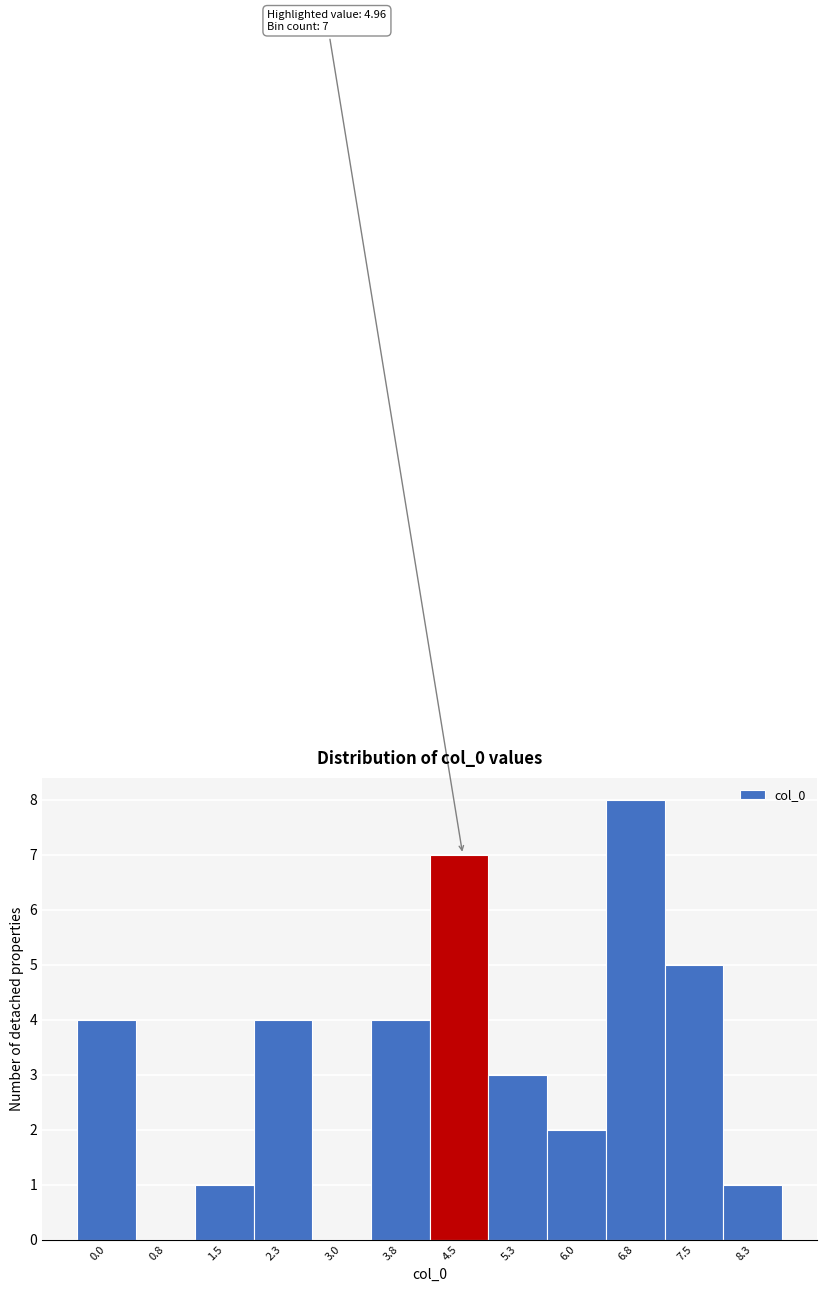

Reading left to right, extract all data points from this chart.

0.0=4	0.8=0	1.5=1	2.3=4	3.0=0	3.8=4	4.5=7	5.3=3	6.0=2	6.8=8	7.5=5	8.3=1